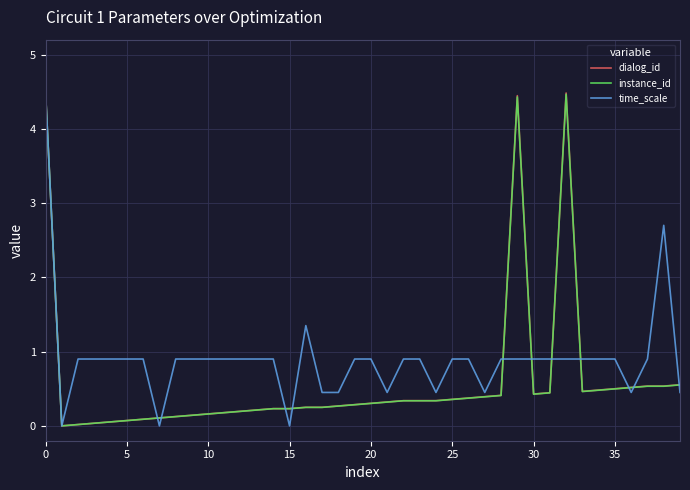

What is the highest value of the instance_id series?

4.5